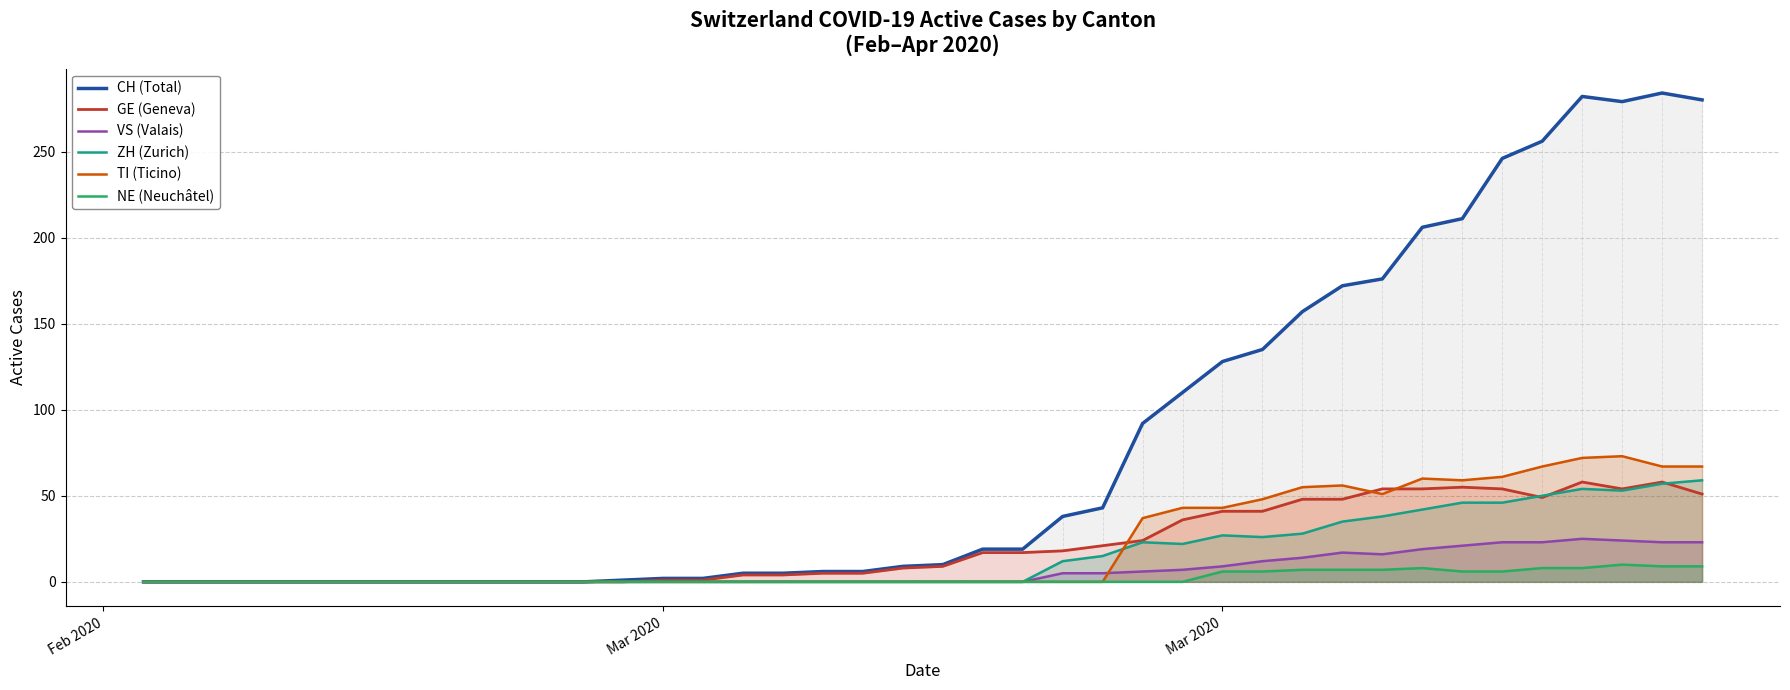

At how many categories does at least one series exceed 147?

11